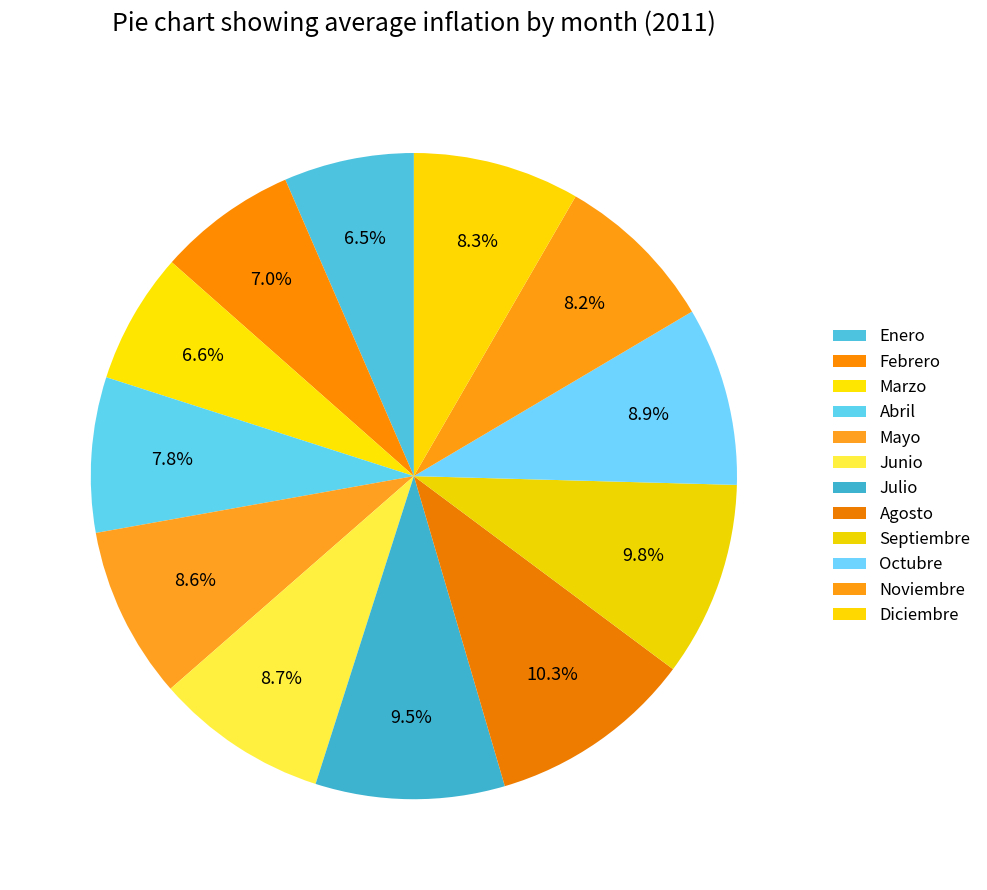

Rank the categories by value from highest to lowest.

Agosto, Septiembre, Julio, Octubre, Junio, Mayo, Diciembre, Noviembre, Abril, Febrero, Marzo, Enero